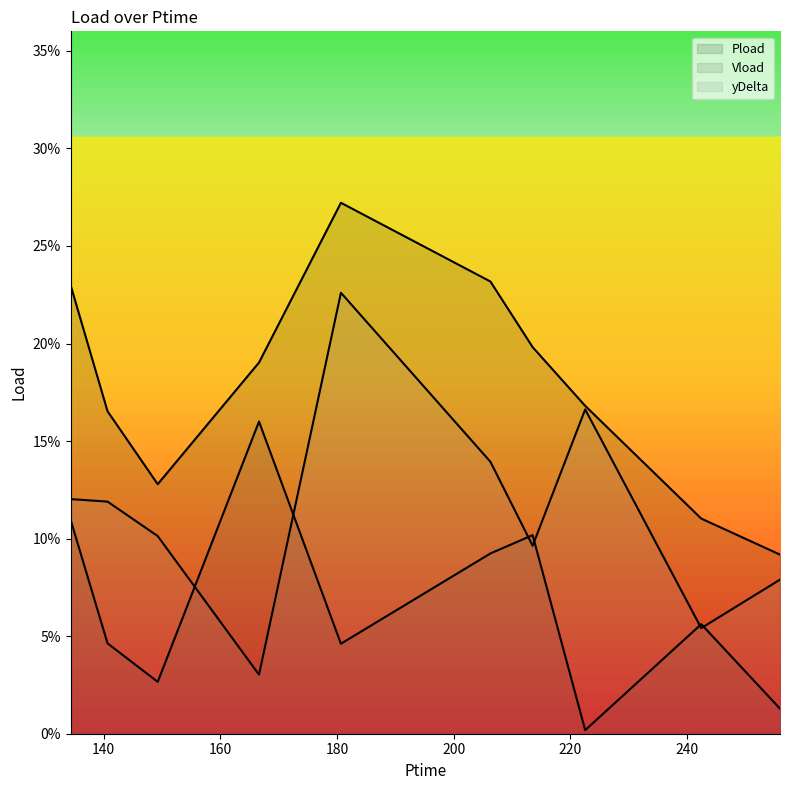

After their last crossing, which series has the higher values: yDelta or Vload?

yDelta